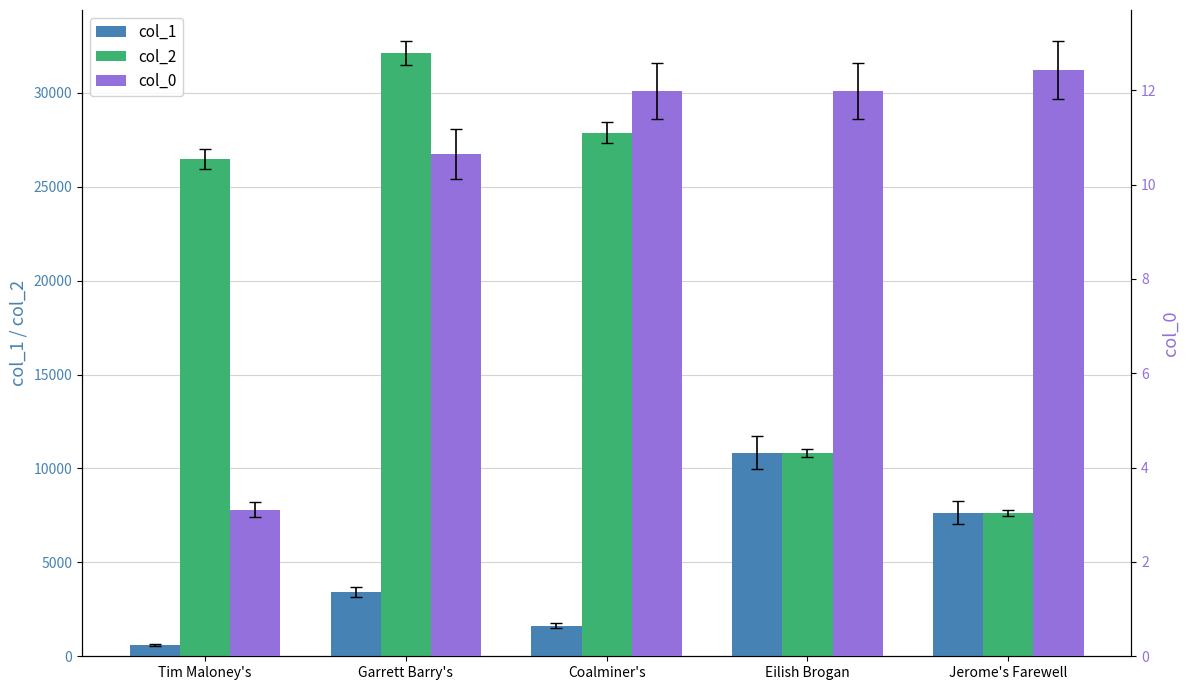

What position from the right is Coalminer's?

3